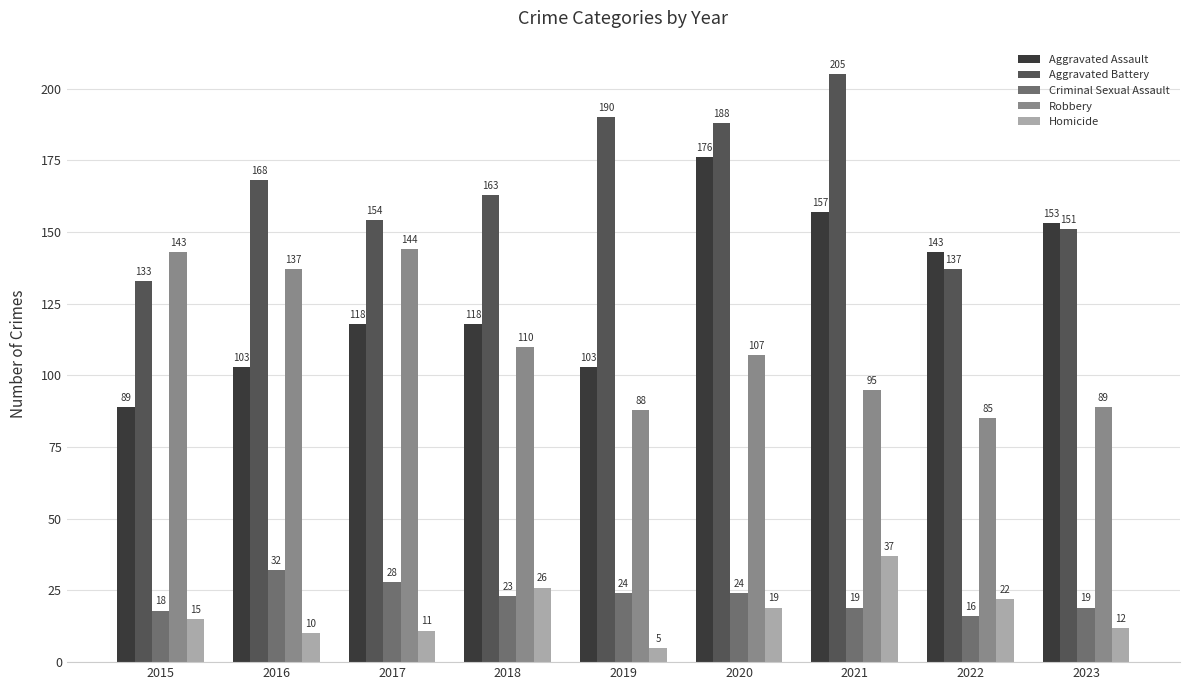

Is it true that Robbery equals 110 at 2018?

True